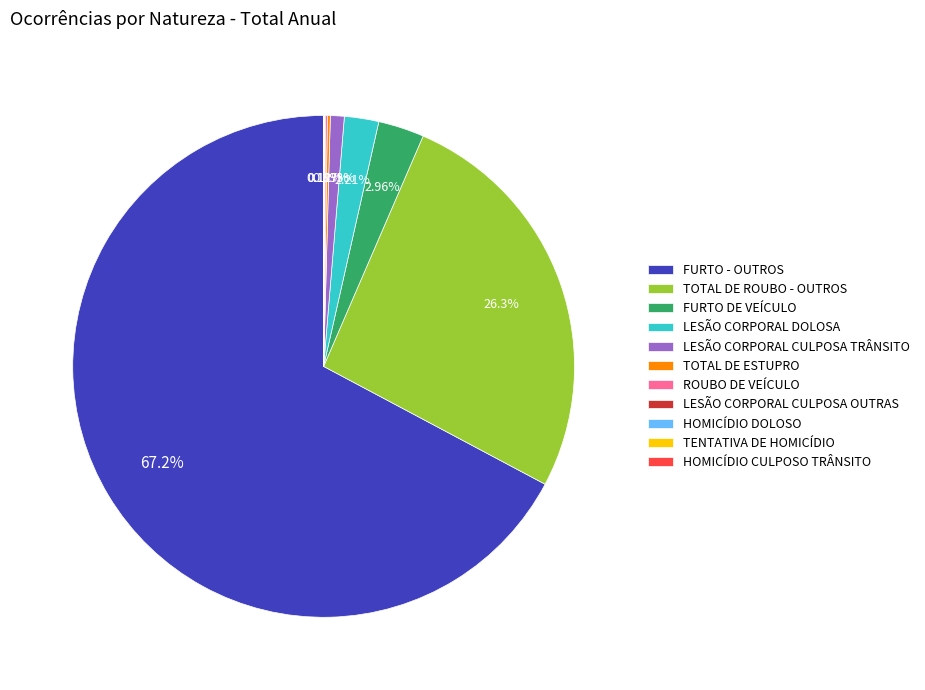

What is the largest slice in the pie chart?

FURTO - OUTROS